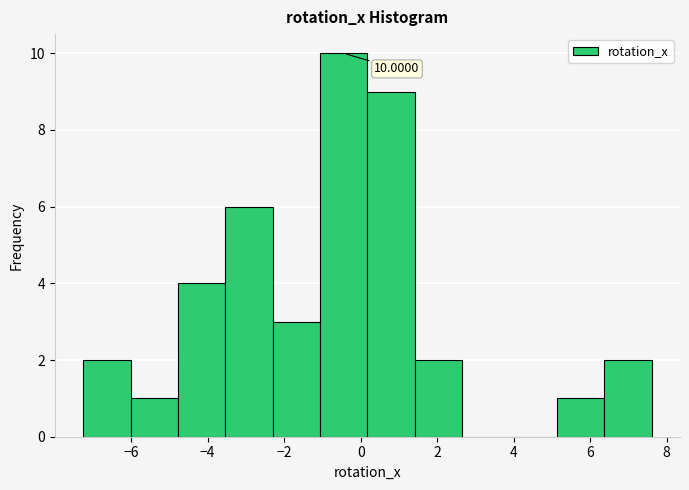

Which range on the x-axis has the tallest bar?

-1.0 to 0.2